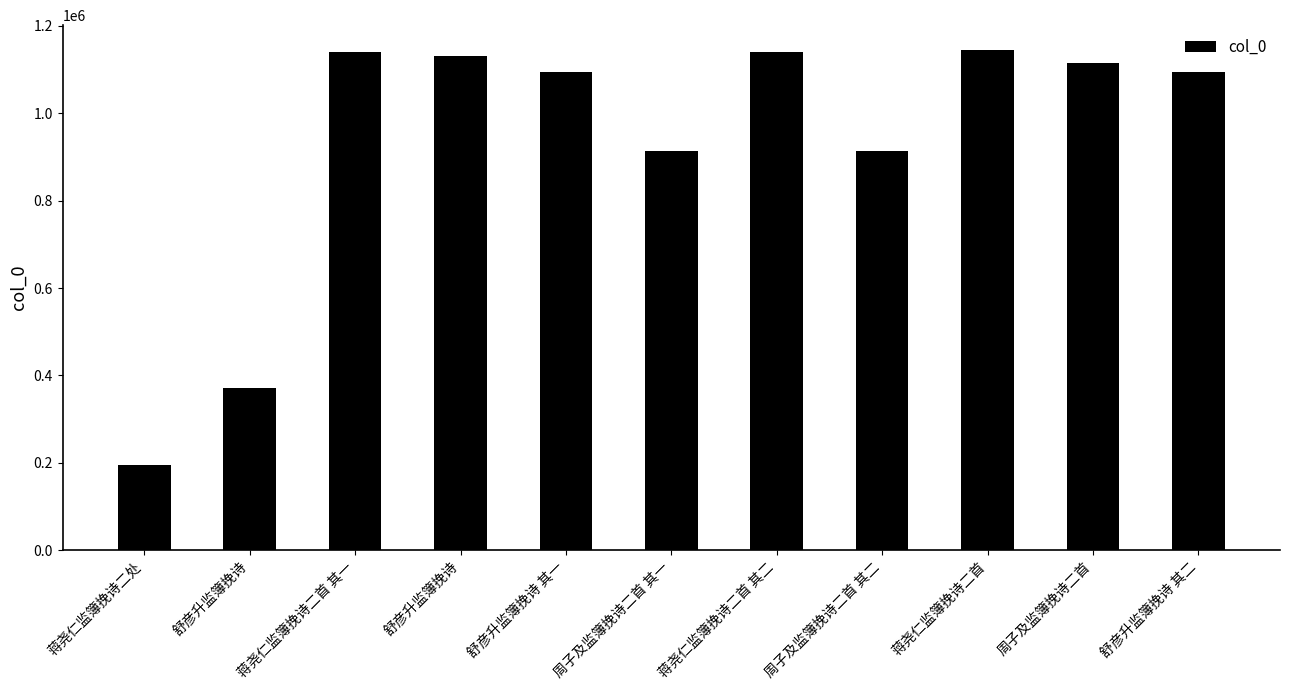

What is the value of the 3rd bar from the left?

1141505